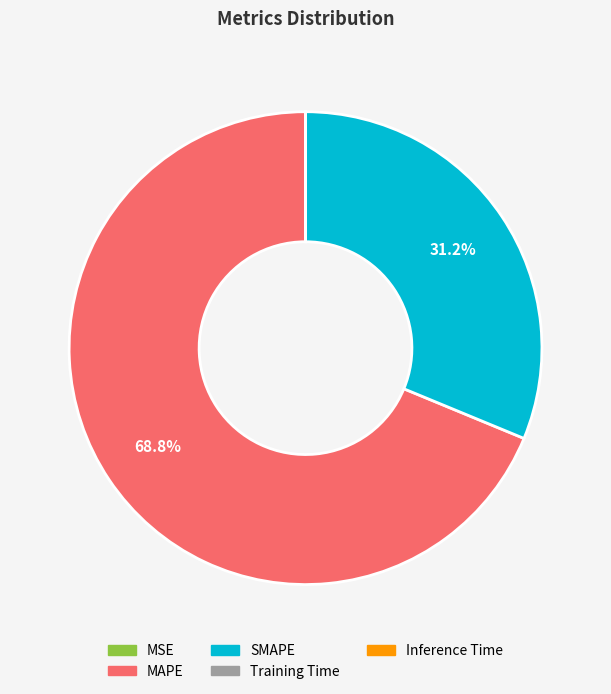

How much of the chart is everything except MAPE?

31.2%